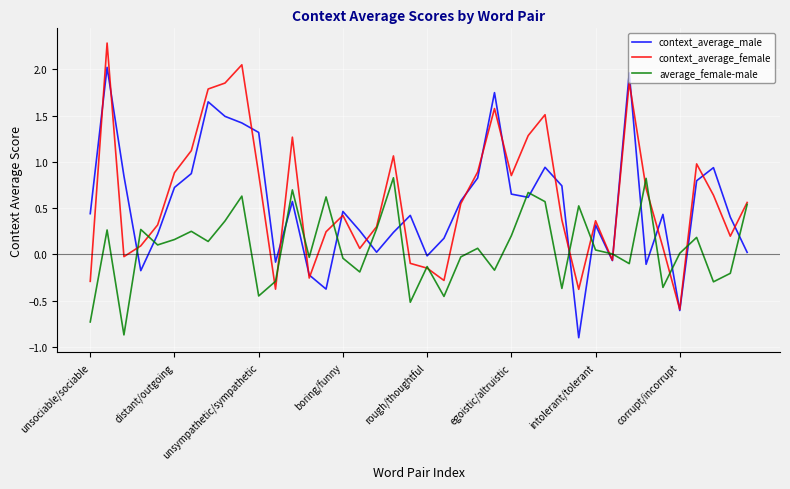

What is the minimum value shown in the chart?

-0.9